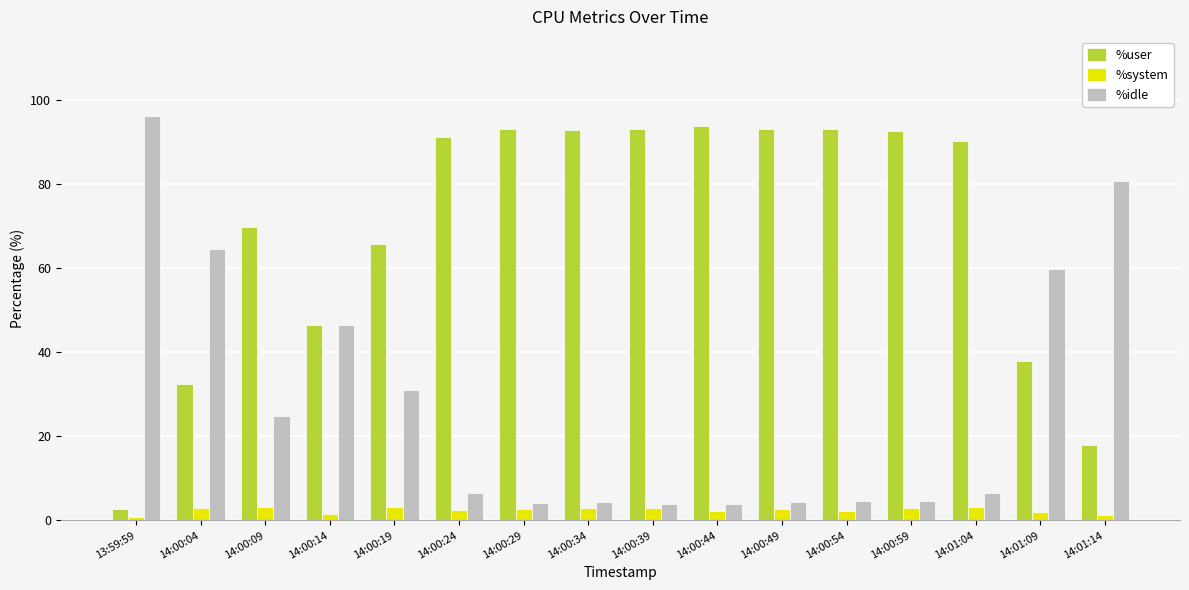

What is the sum of all %user values?

1106.1